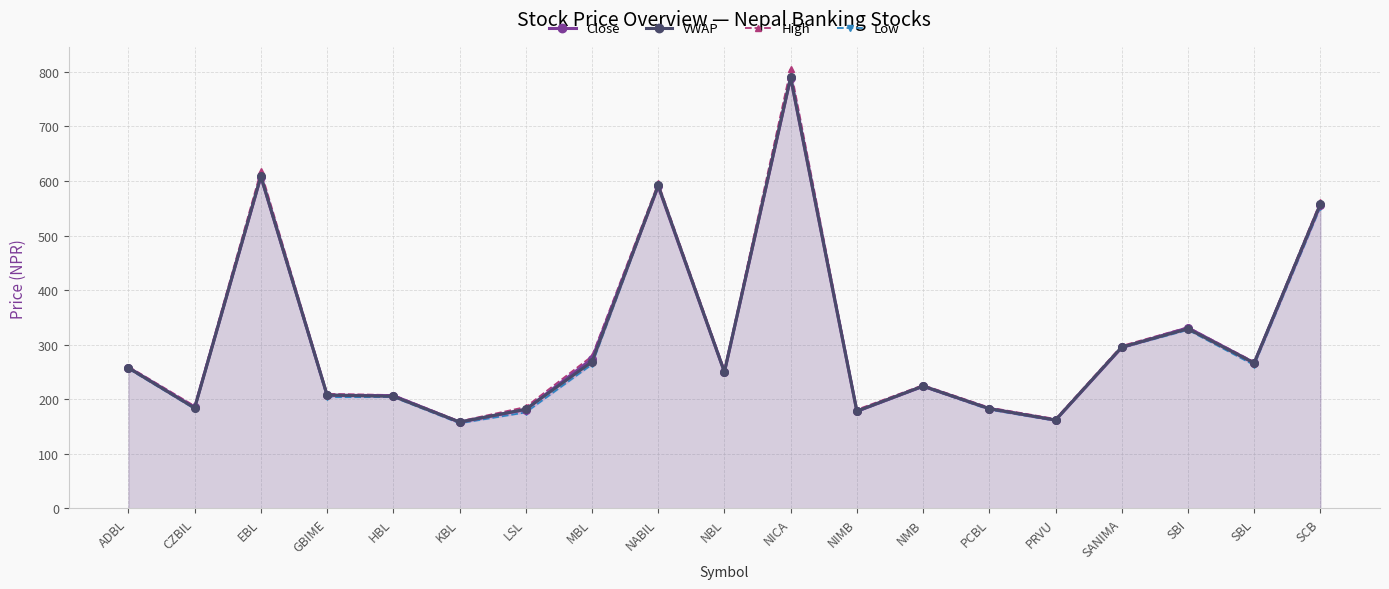

What is the label of the 8th point from the right?

NIMB